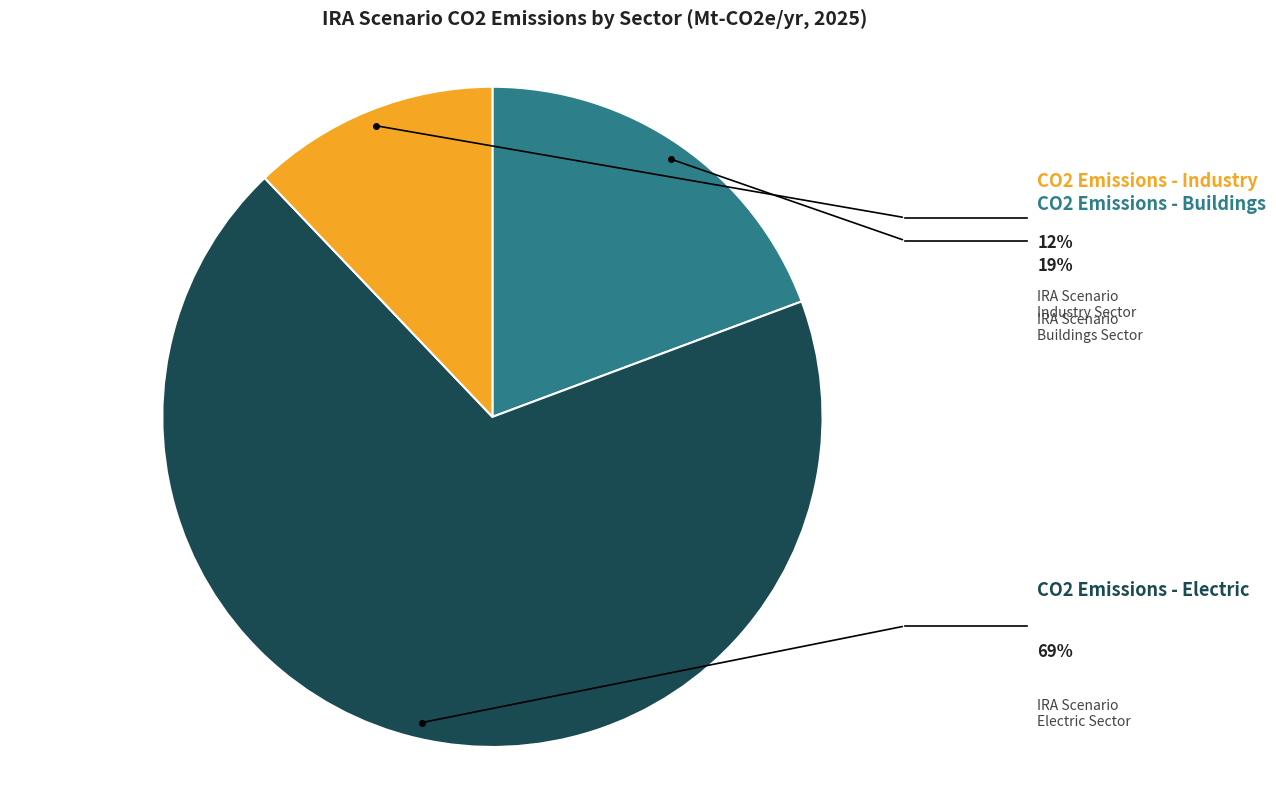

Which category has the biggest portion of the pie?

CO2 Emissions - Electric